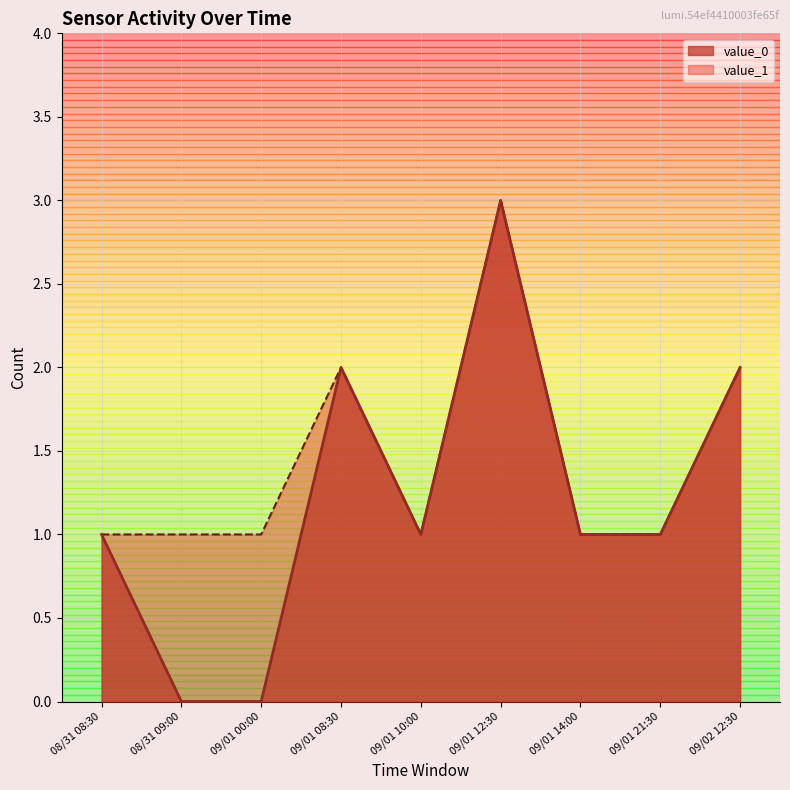

Which series has the largest total across all categories?

value_1